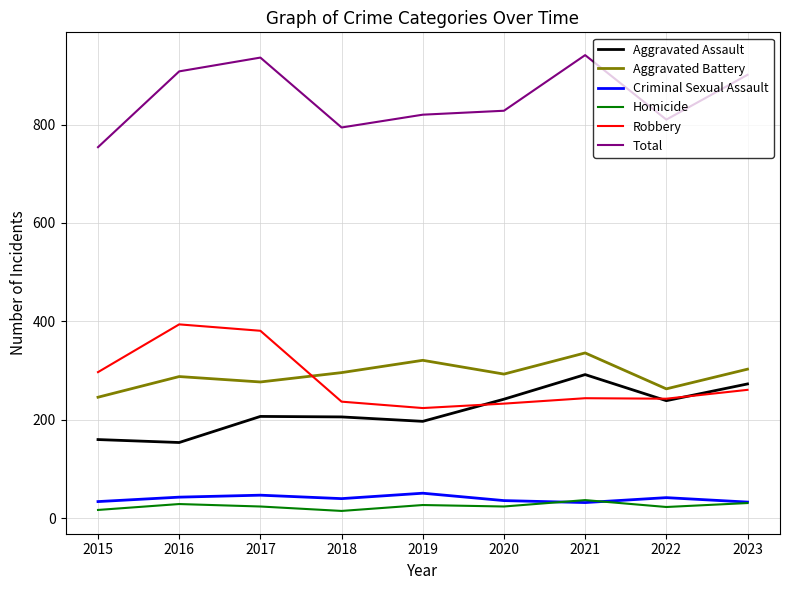

True or false: Aggravated Assault and Criminal Sexual Assault intersect in this chart.

False